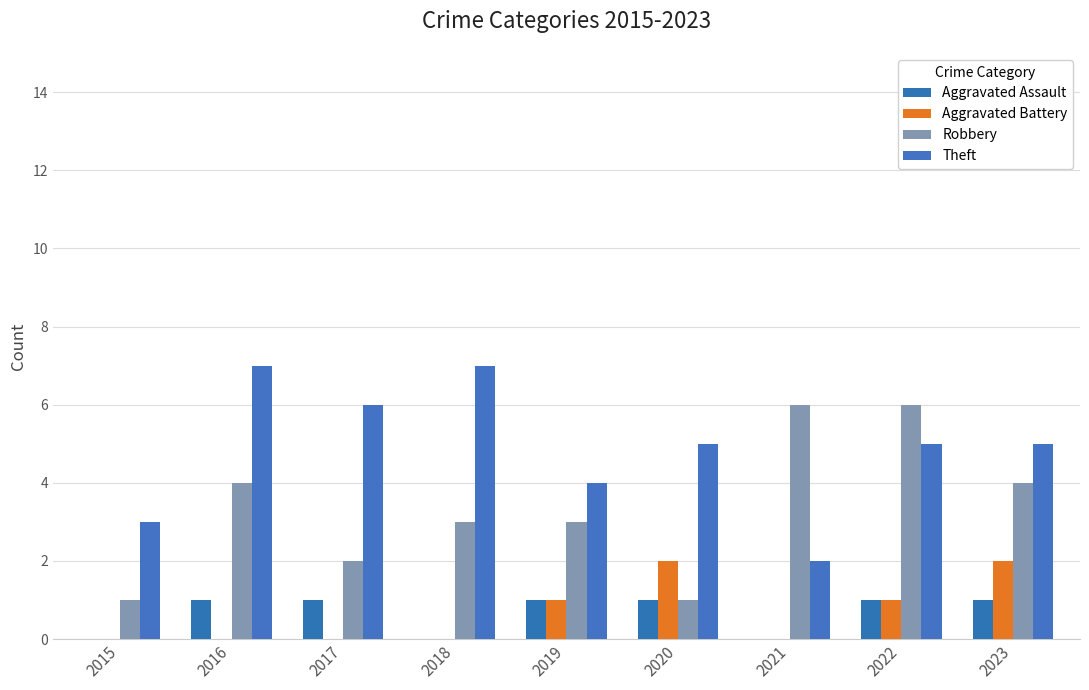

At which label does Robbery reach its minimum?

2015